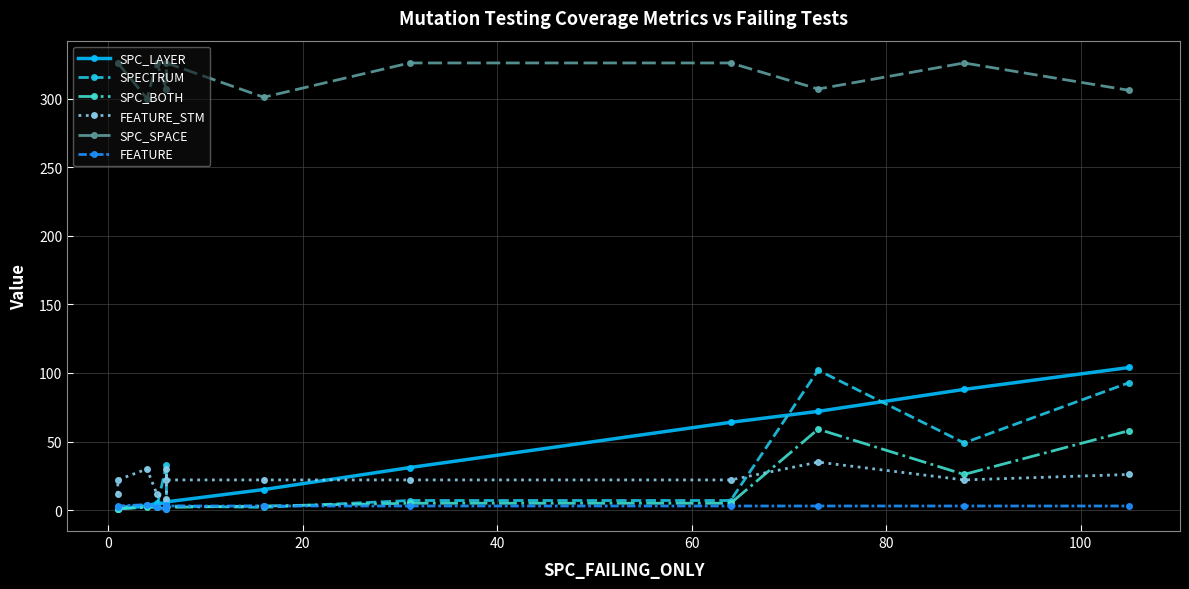

Count the FEATURE_STM values in the range 22 to 26.

7